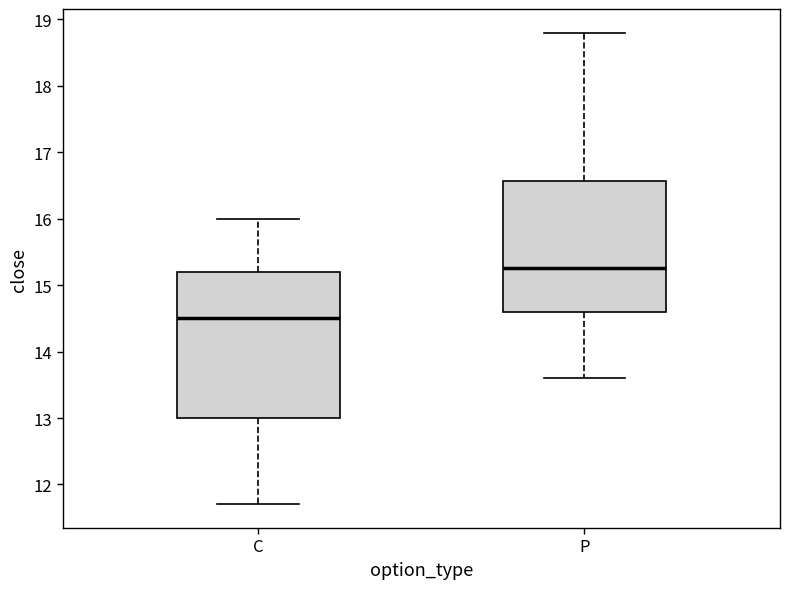

Which box is the tallest, from its lower edge to its upper edge?

C